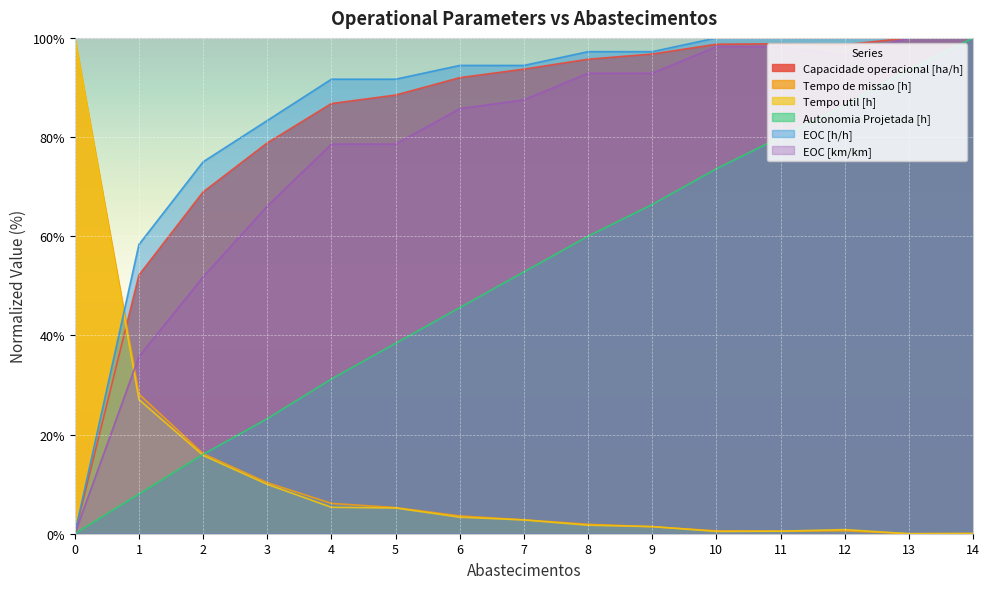

True or false: Autonomia Projetada [h] and EOC [km/km] cross at least once.

False